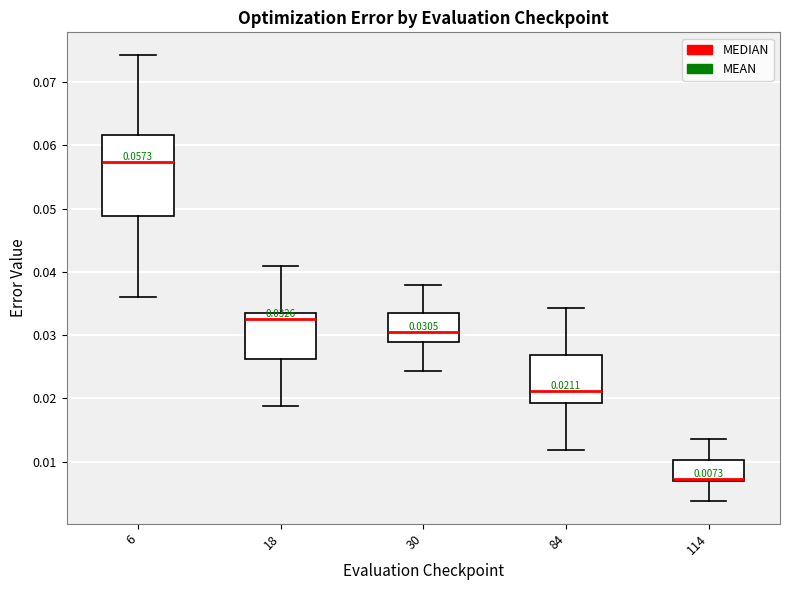

Which box is the tallest, from its lower edge to its upper edge?

6